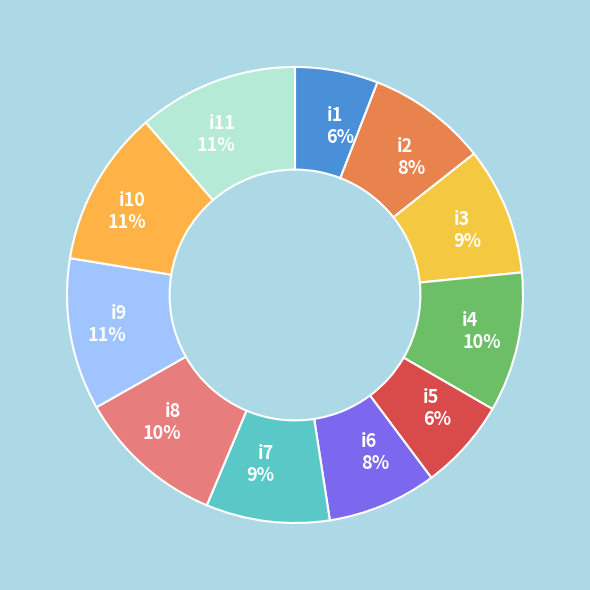

Which has a higher value, i8 10% or i6 8%?

i8 10%